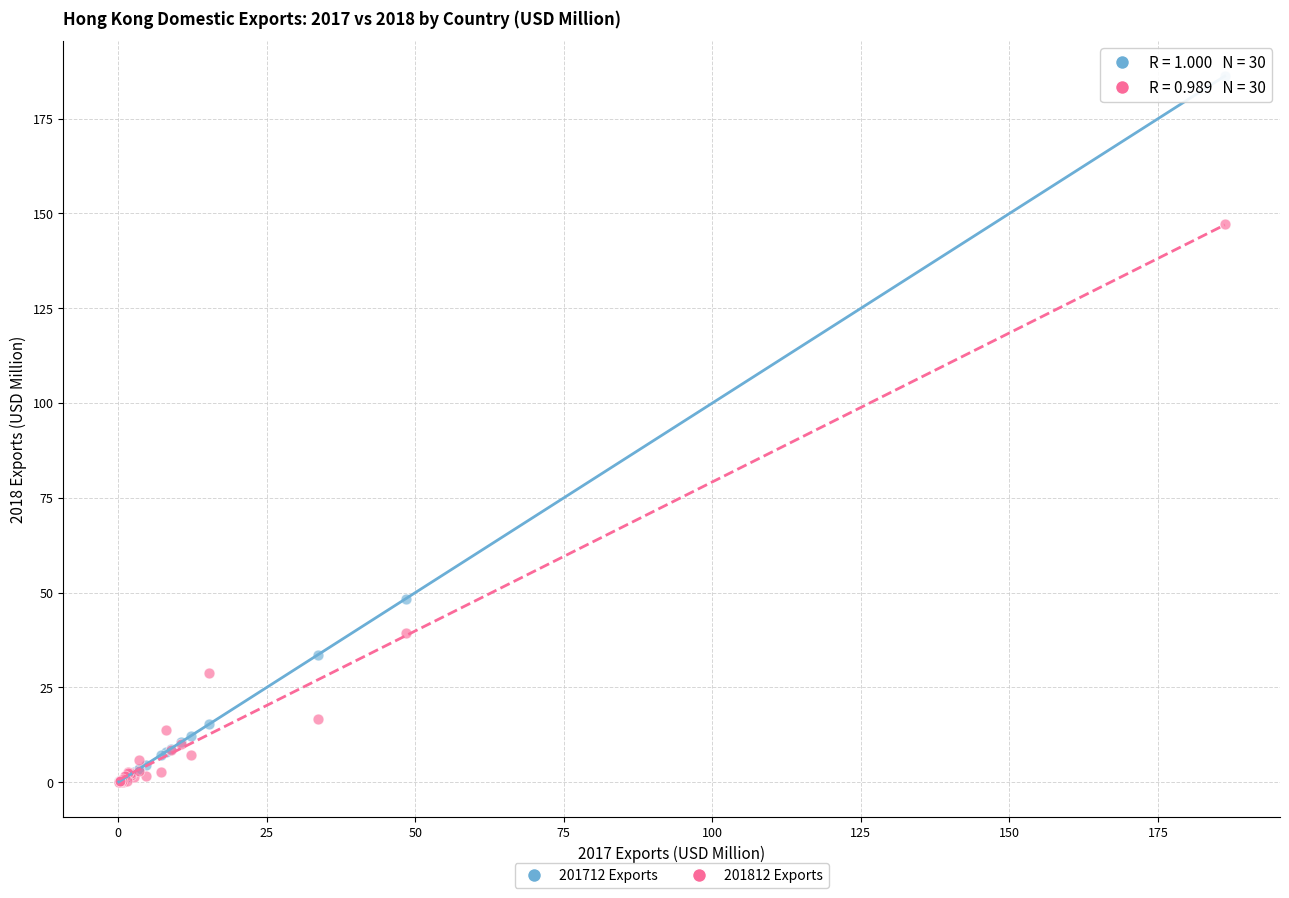

Which series contains the highest Y value?

201712 Exports